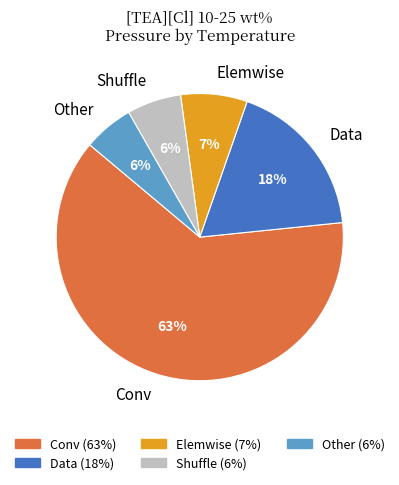

Is it true that Conv is 56% of the pie?

False